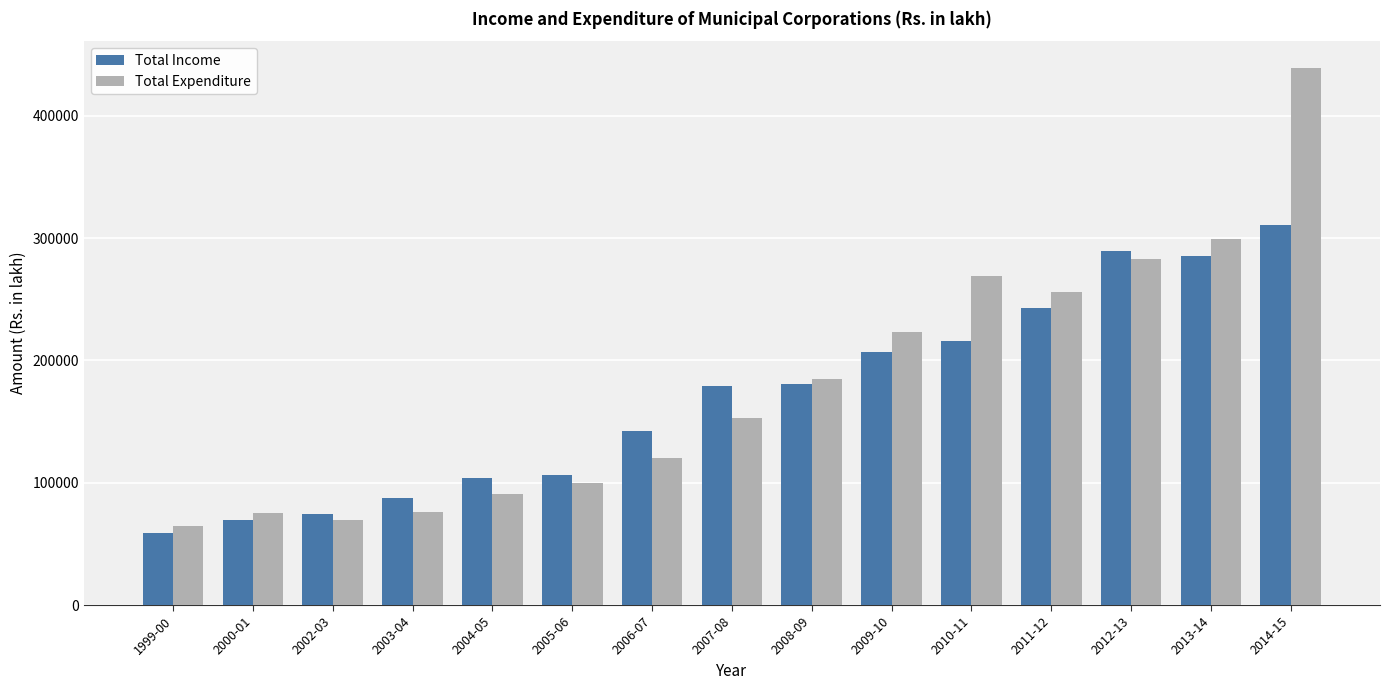

How many groups of bars are there?

15